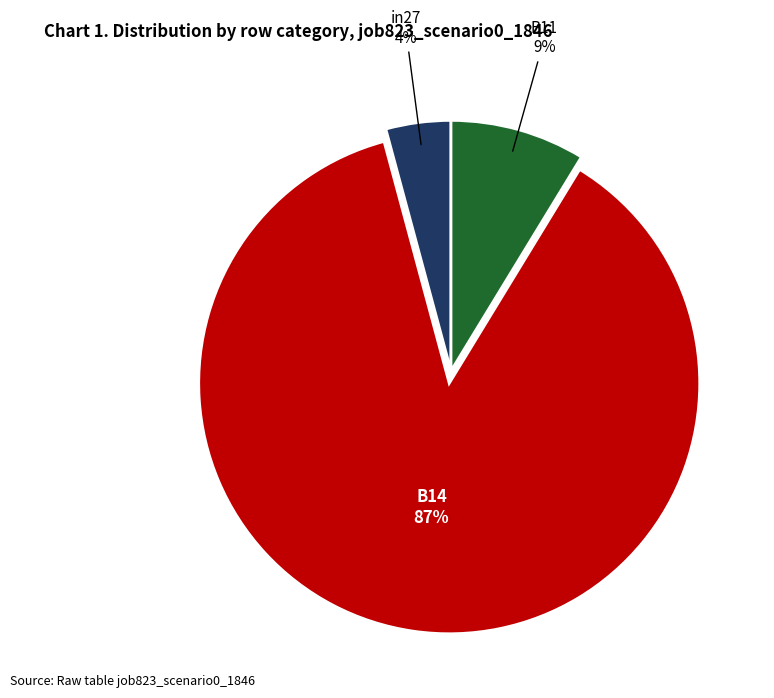

Count the number of slices in the pie.

3